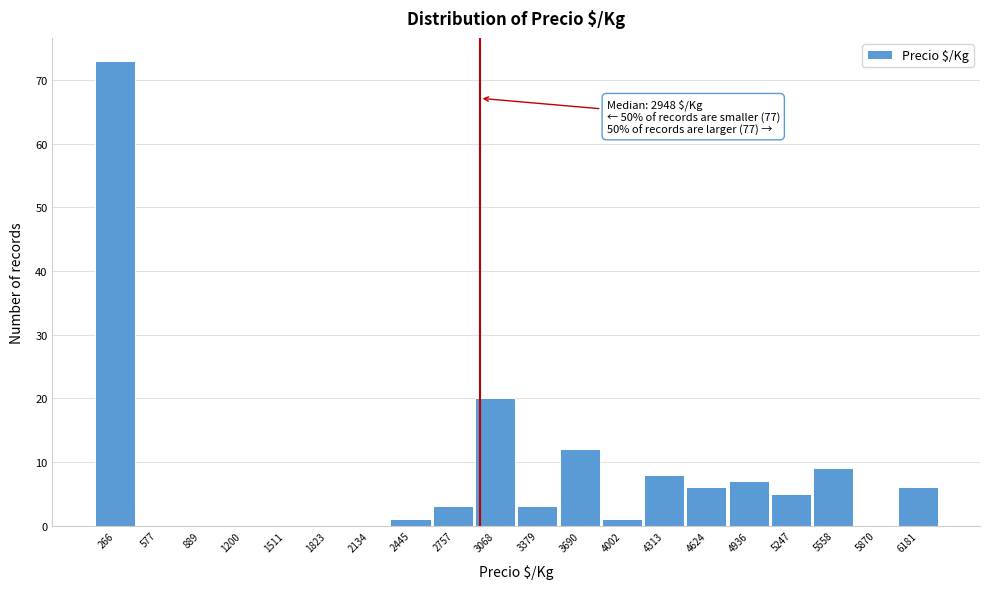

Over which range of the x-axis is the bar tallest?

100 to 400